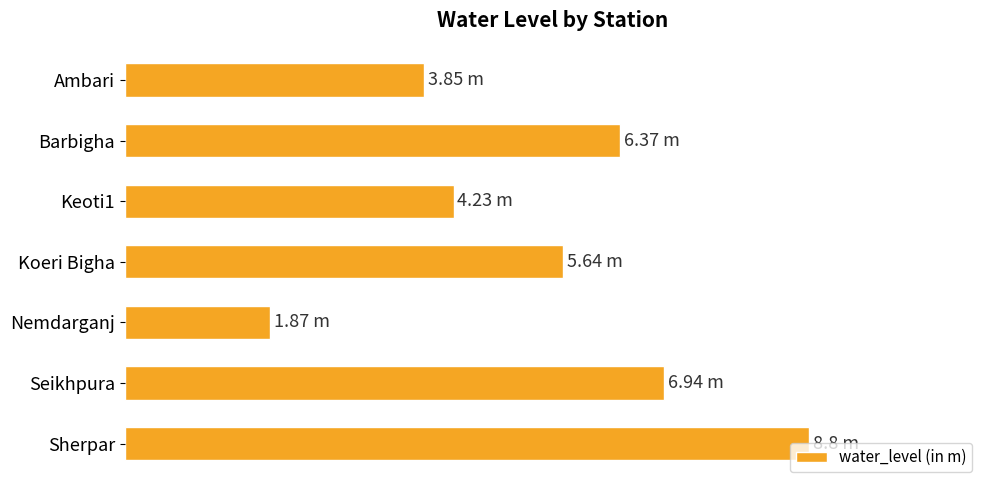

Where is the data nearest to the value 5?

Koeri Bigha